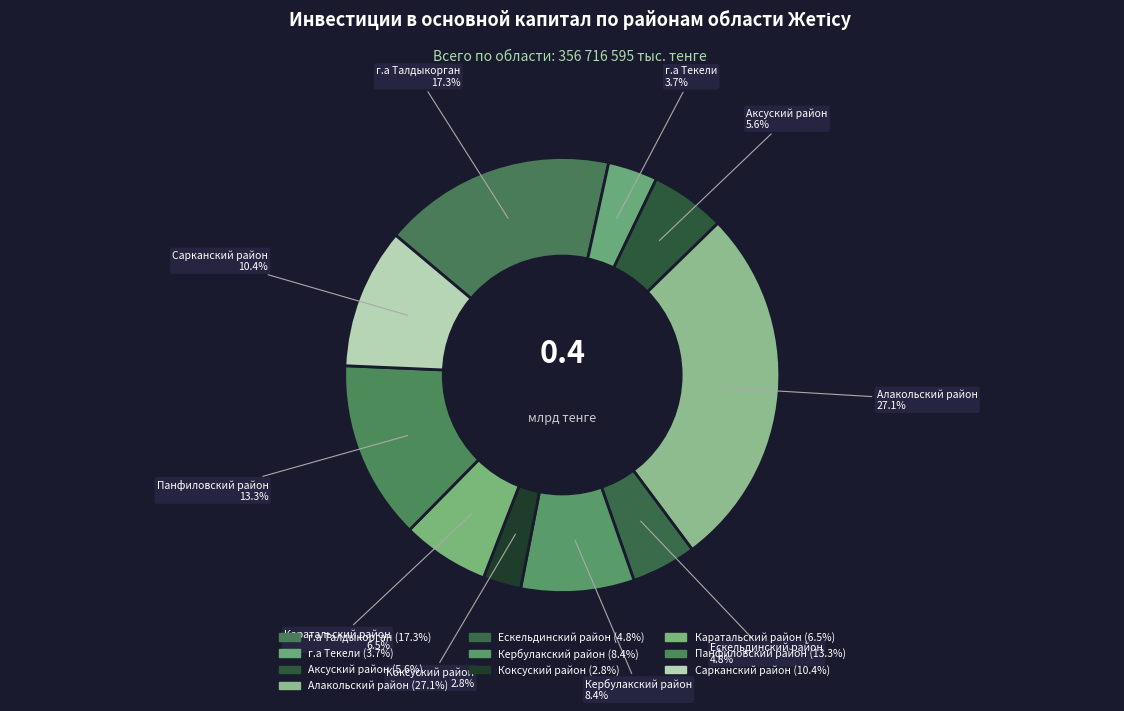

Rank the categories by value from highest to lowest.

Алакольский район, г.а Талдыкорган, Панфиловский район, Сарканский район, Кербулакский район, Каратальский район, Аксуский район, Ескельдинский район, г.а Текели, Коксуский район